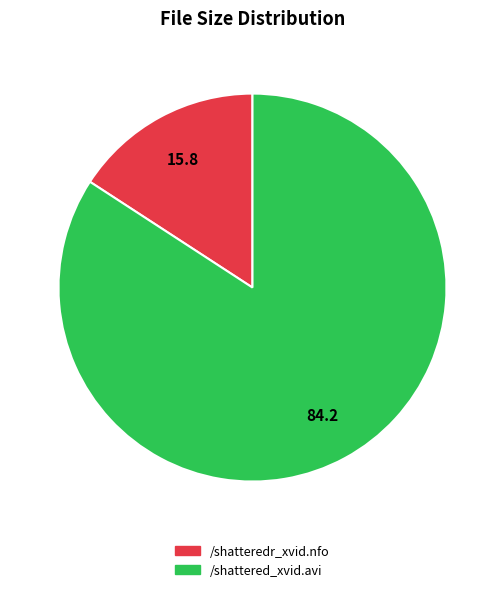

How many slices are in this pie chart?

2